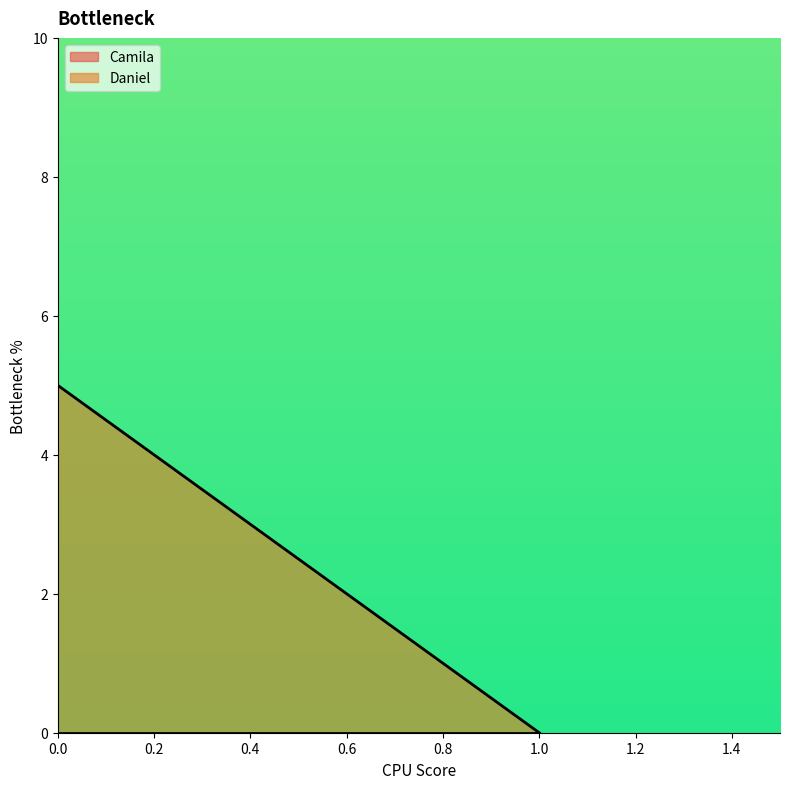

Between 0.0 and 1.0, which series saw the biggest shift?

Daniel